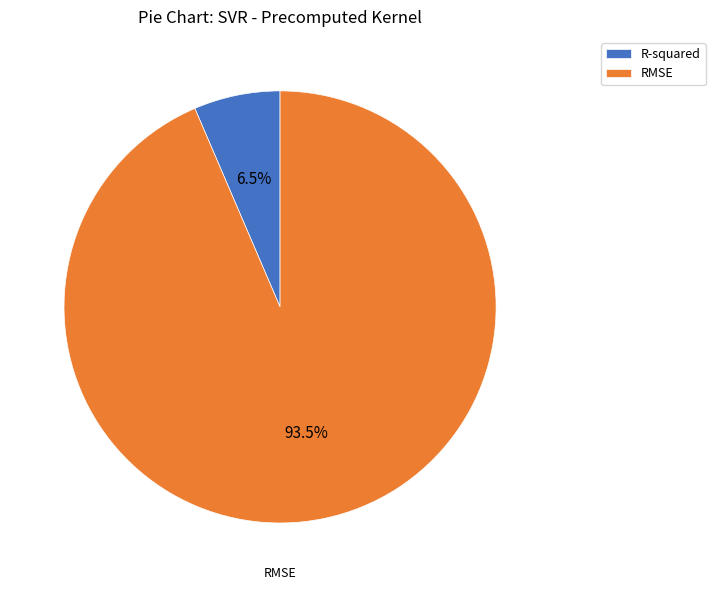

Count the number of slices in the pie.

2